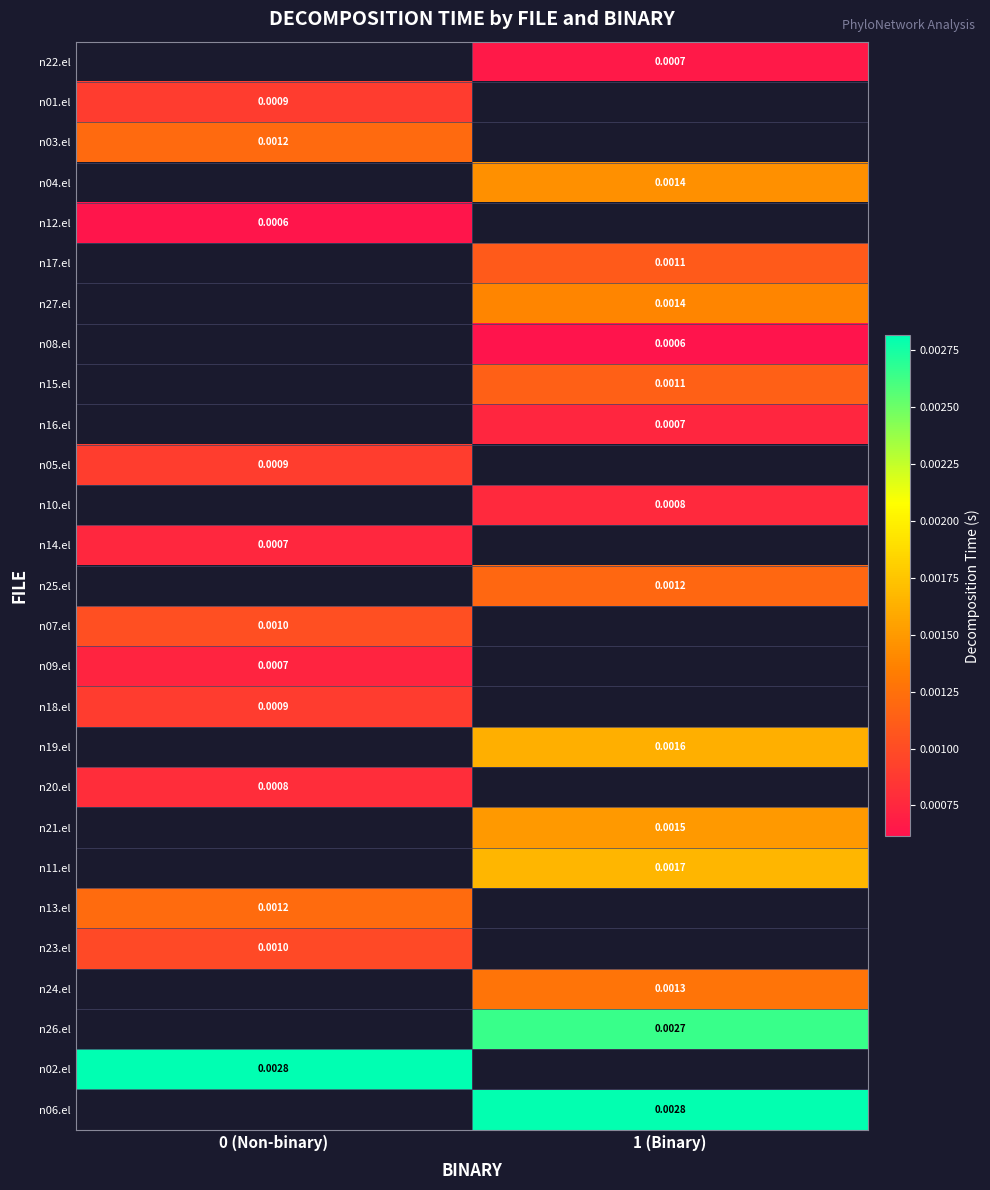

Is the value of n12.el at 0 (Non-binary) greater than the value of n18.el at 0 (Non-binary)?

No